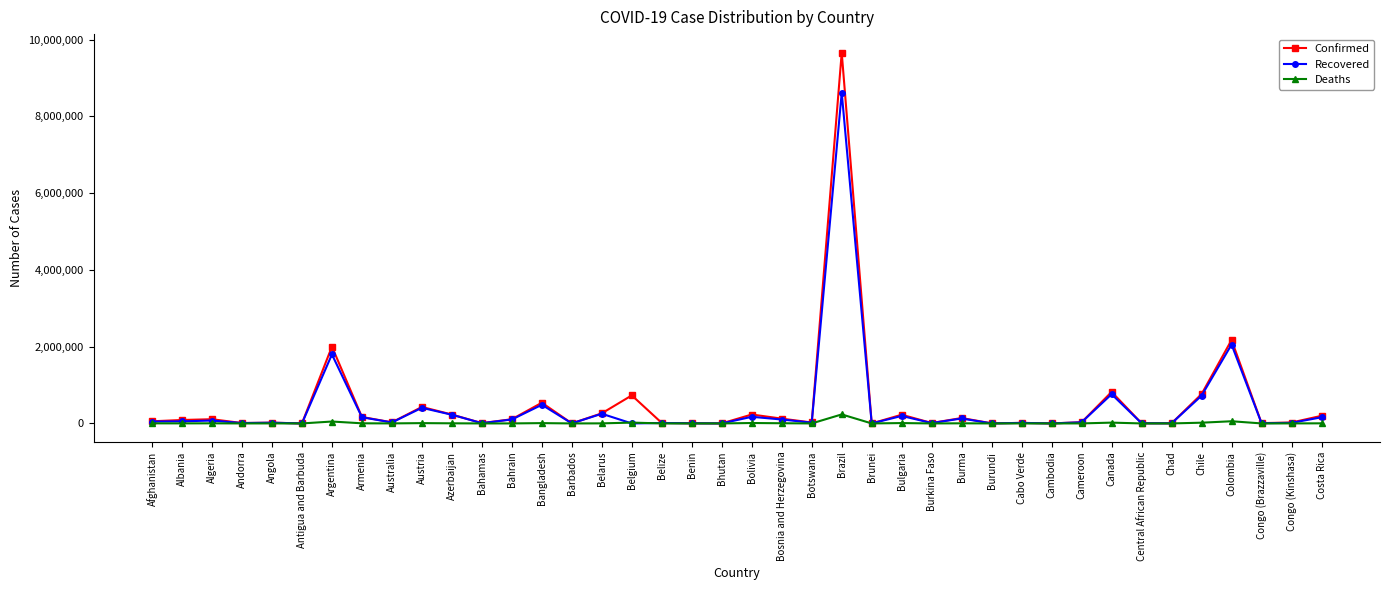

At which category is the sum across all series the highest?

Brazil